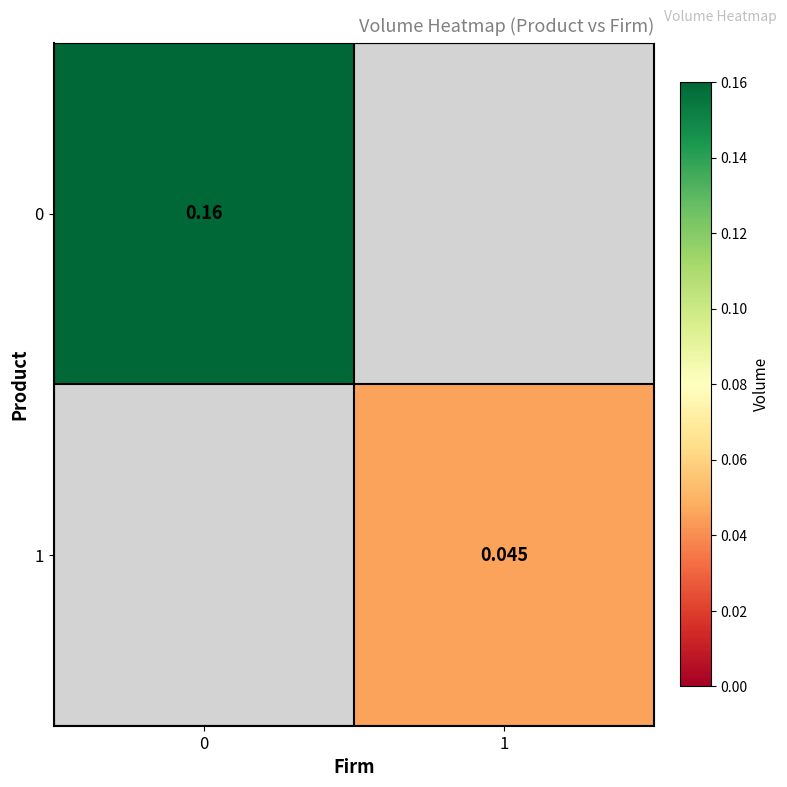

Is the value of 1 at 1 greater than the value of 0 at 0?

No